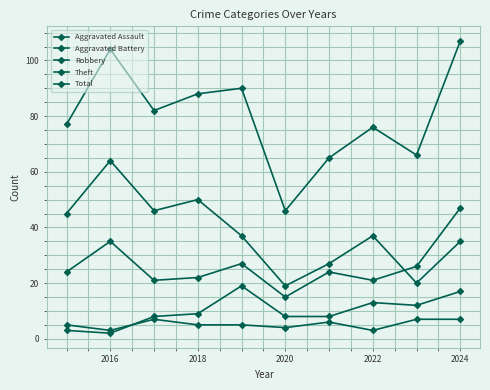

Count the number of data series in this chart.

5